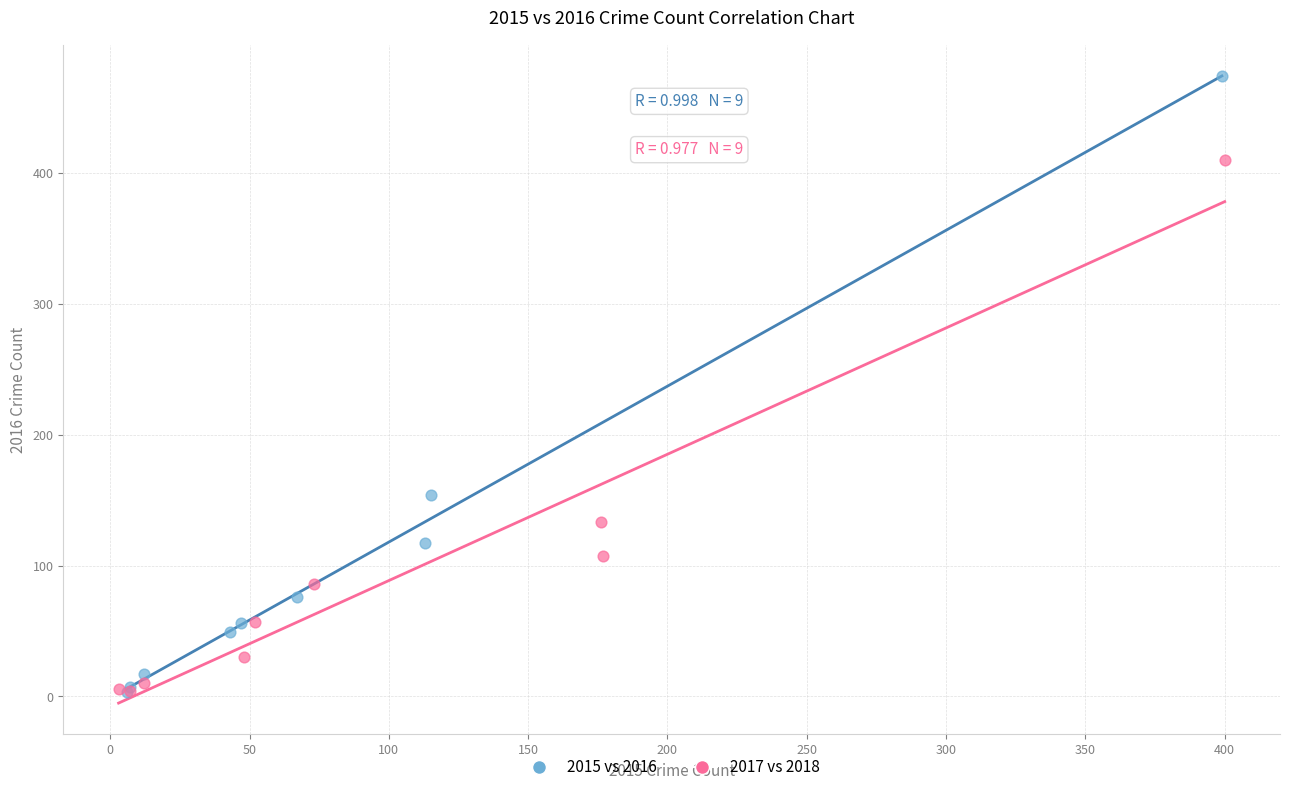

Which series has the widest spread of Y values?

2015 vs 2016